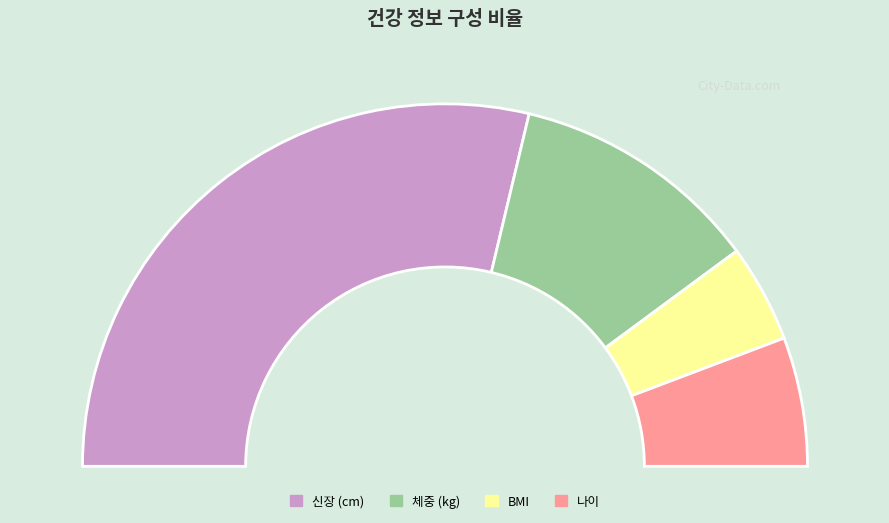

Which slice is the largest?

신장 (cm)